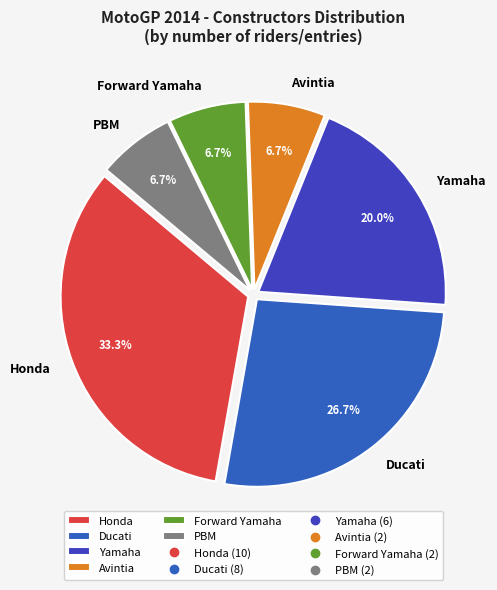

Which category has the biggest portion of the pie?

Honda